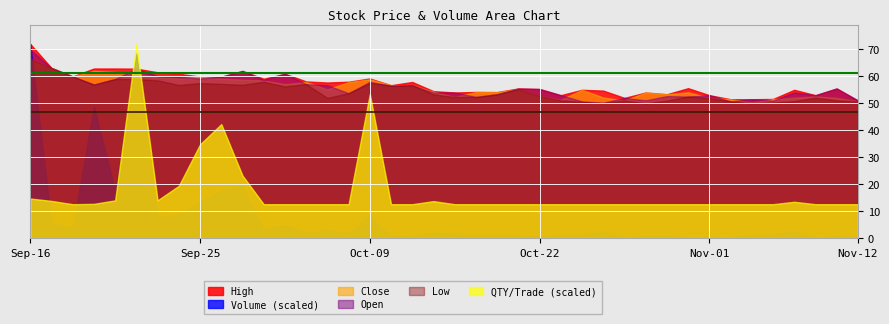

How many lines are shown in the chart?

6